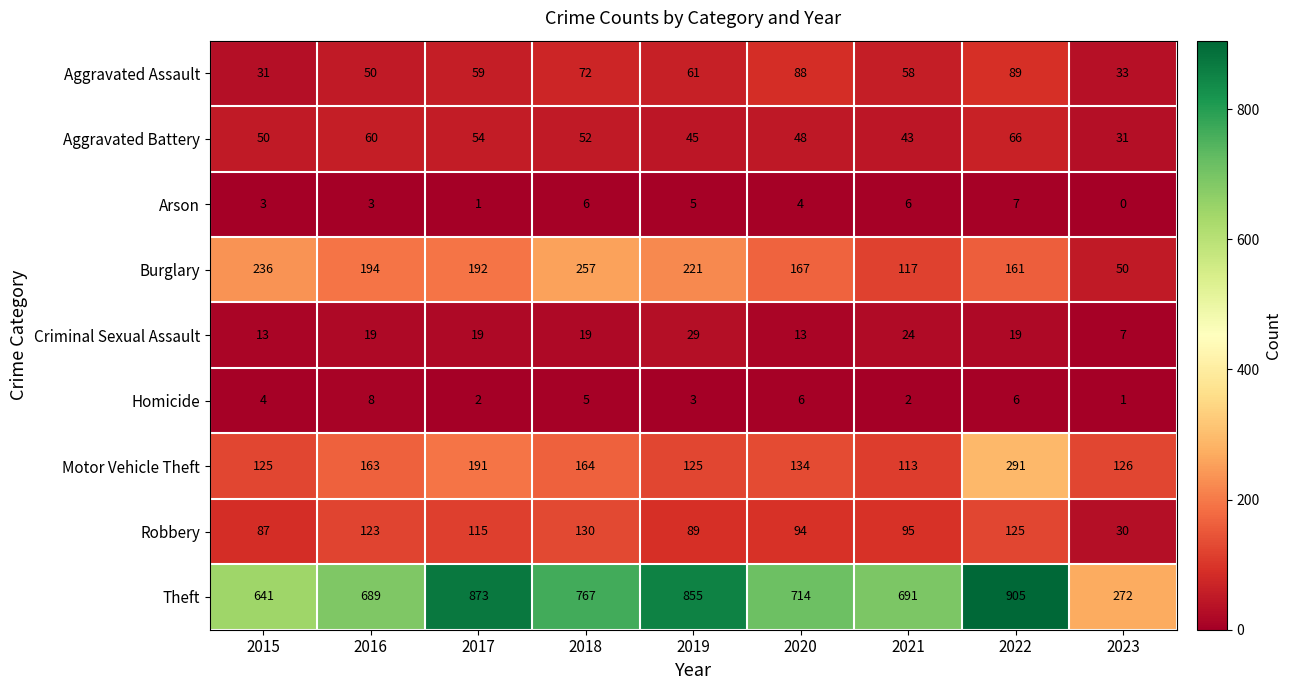

Which series changed the most between 2020 and 2021?

Burglary